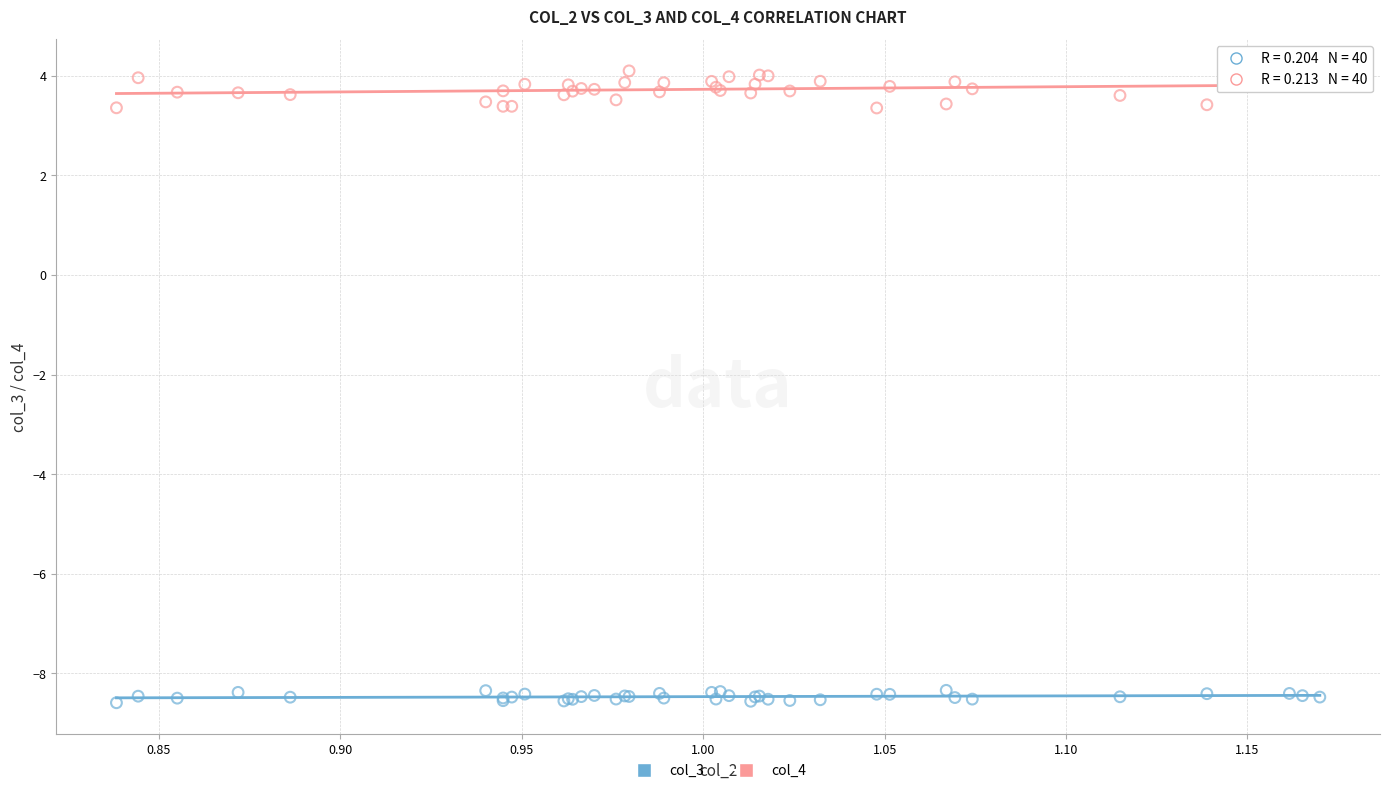

Which series contains the lowest Y value?

col_3